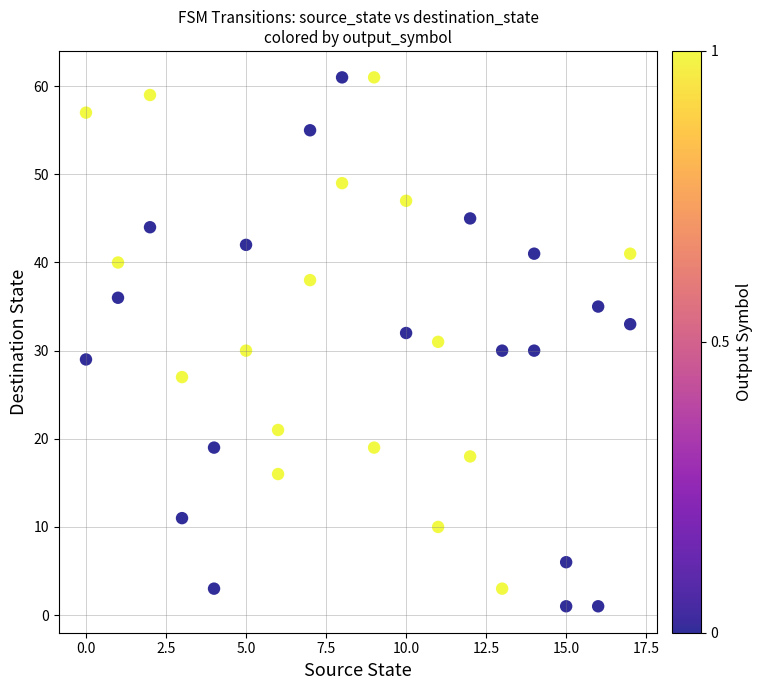

What is the range of Y values (max minus min)?

60